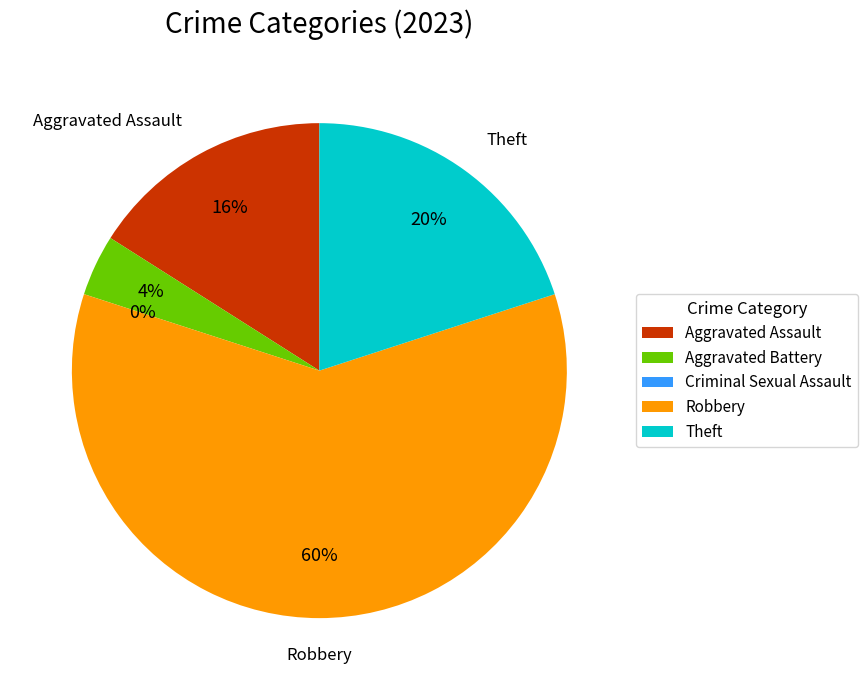

How much of the chart is everything except Aggravated Assault?

84.0%